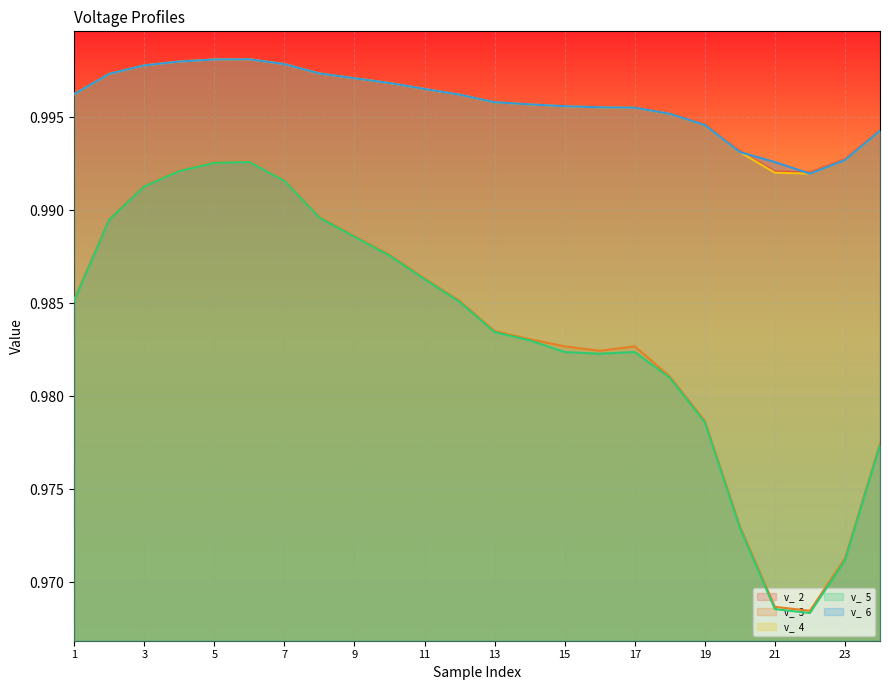

True or false: v_  3 has a value of 1.5 at 18.

False